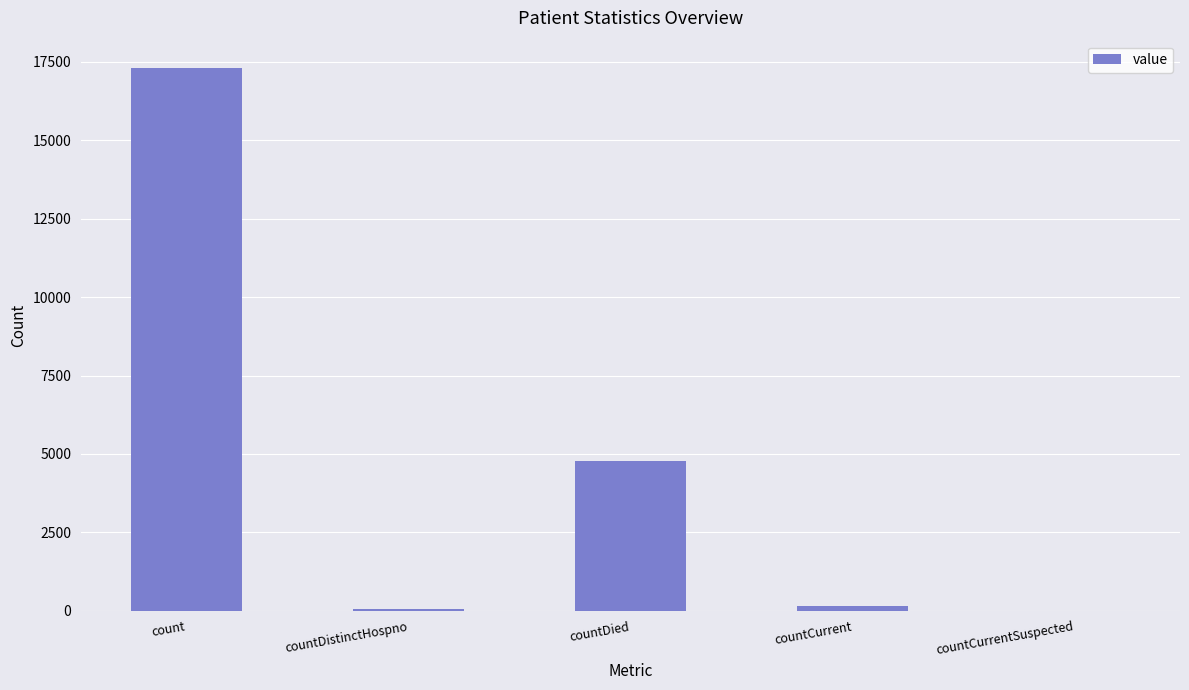

Is it true that the value at count is 8234?

False